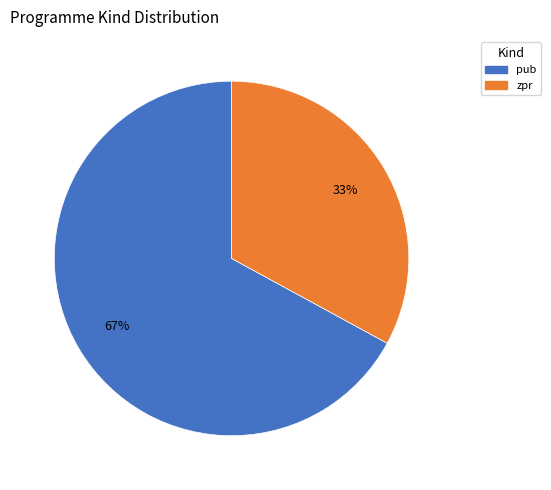

How many segments does this pie chart have?

2